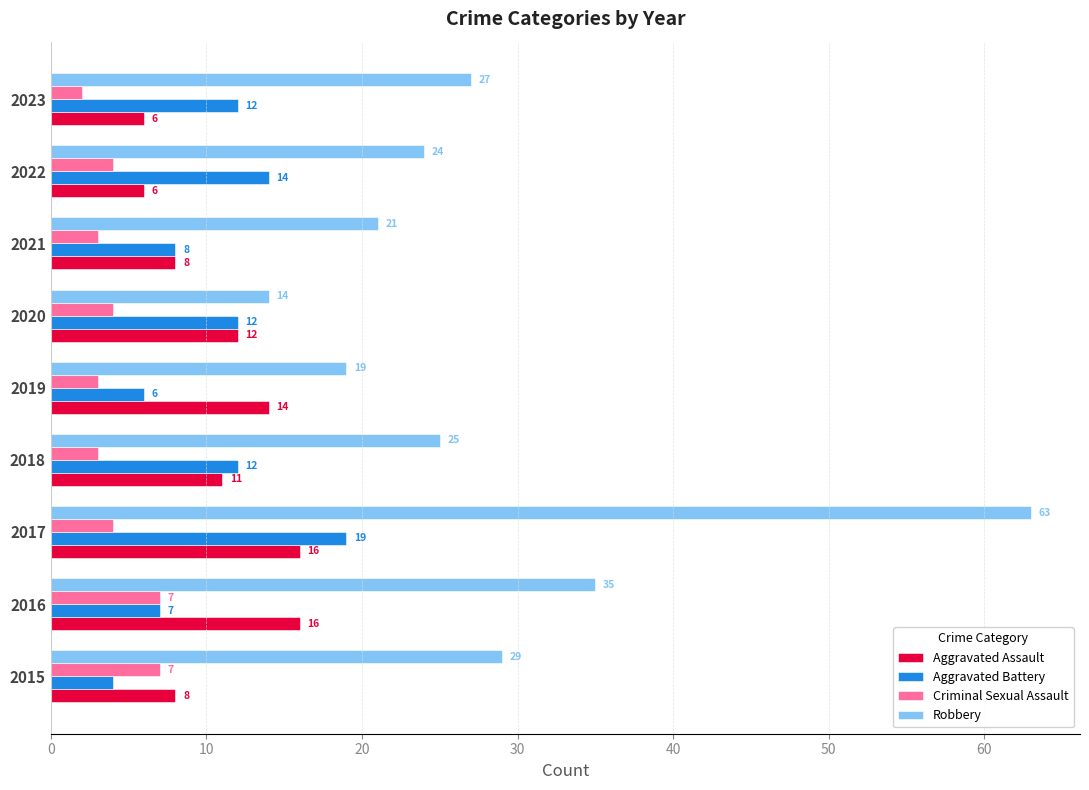

Which series has the largest total across all categories?

Robbery